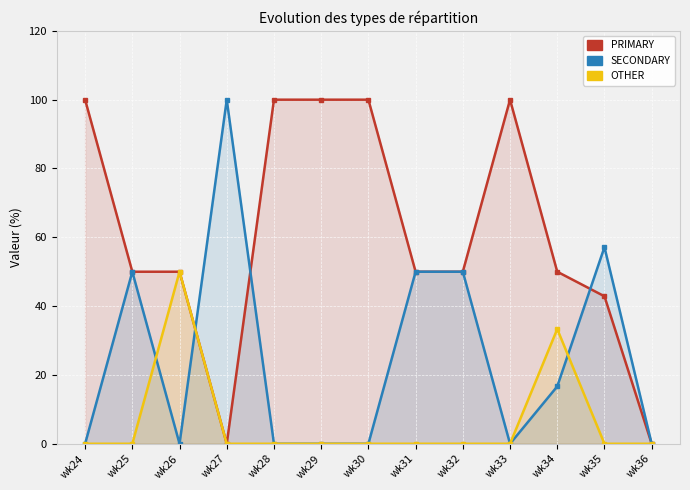

How many values in OTHER are above zero?

2